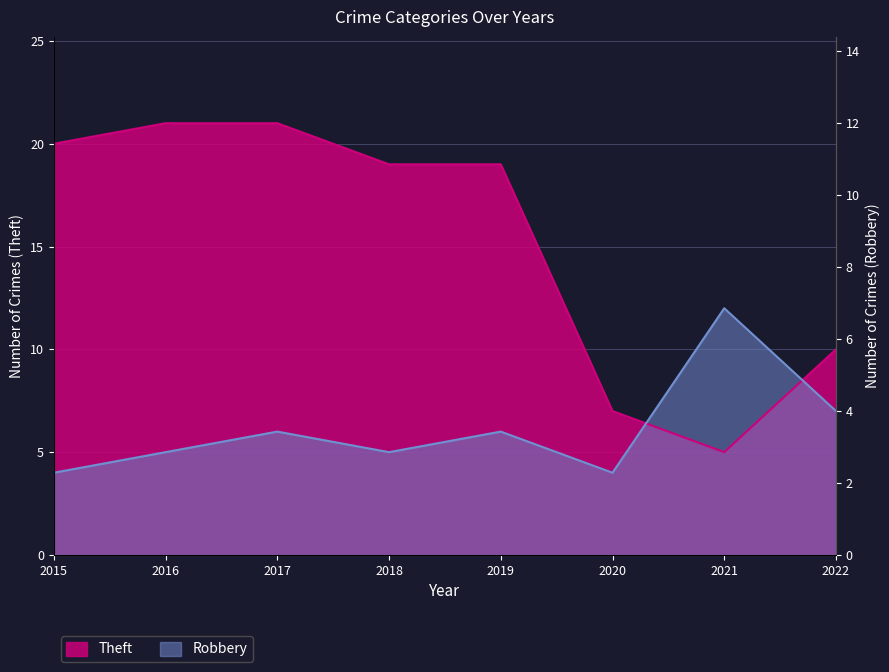

Where do Theft and Robbery first cross each other?

2020 and 2021